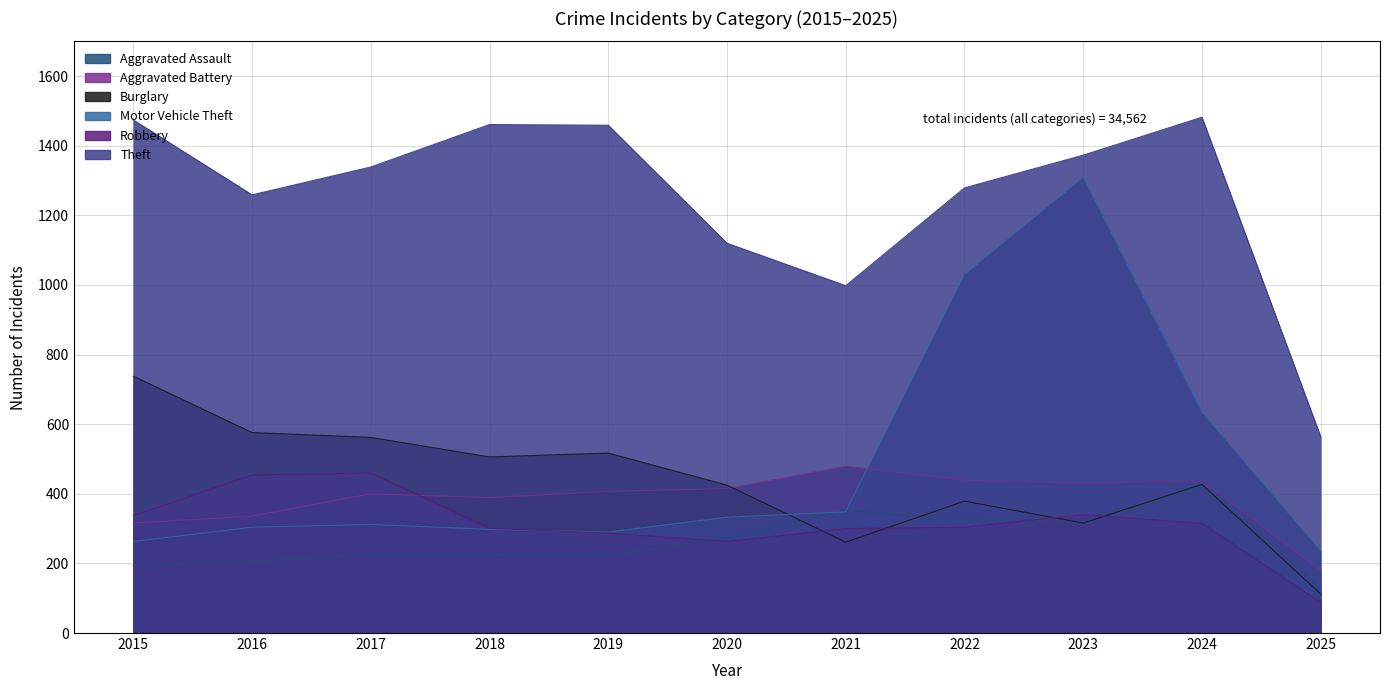

At which label does Motor Vehicle Theft reach its peak?

2023